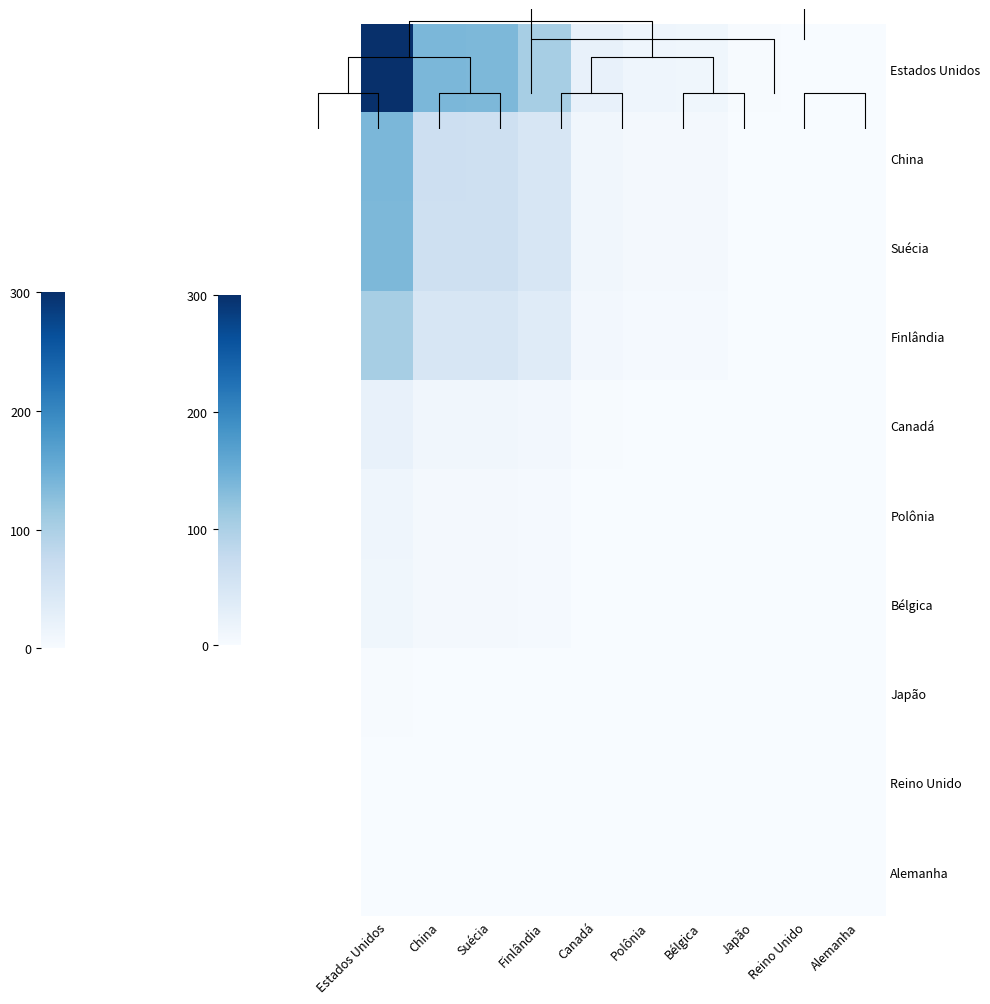

How many categories are shown in the chart?

10